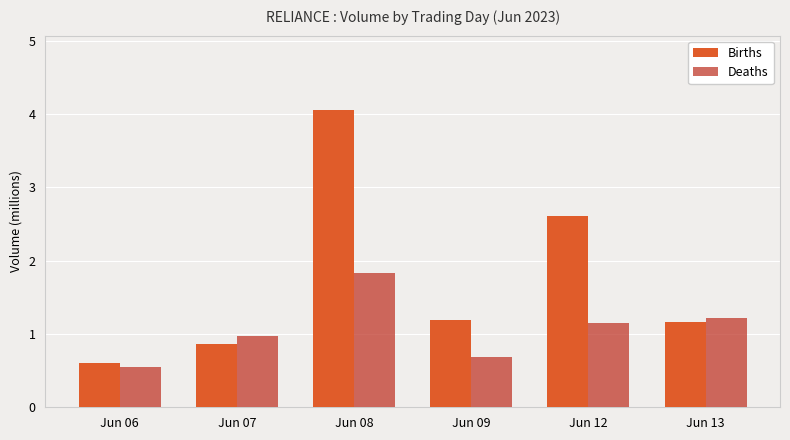

At which category is the sum across all series the highest?

Jun 08